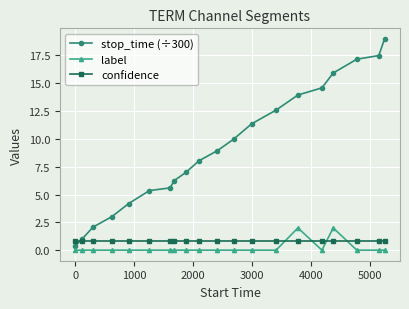

What is the maximum value shown in the chart?

19.0